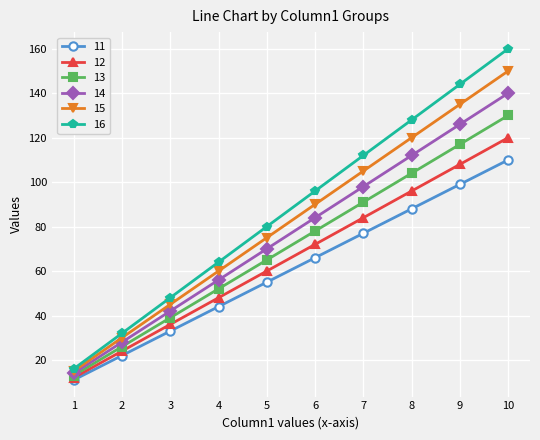

What is the value of the 11 point at the 2nd from the left?

22